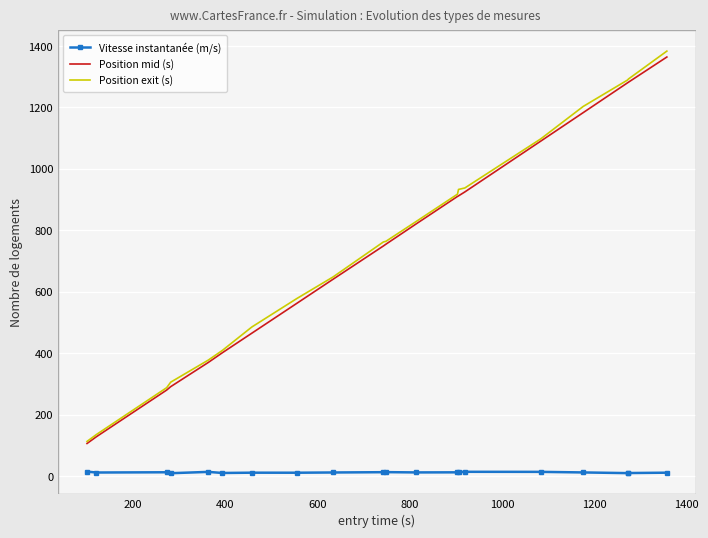

True or false: Position exit (s) and Vitesse instantanée (m/s) cross at least once.

False